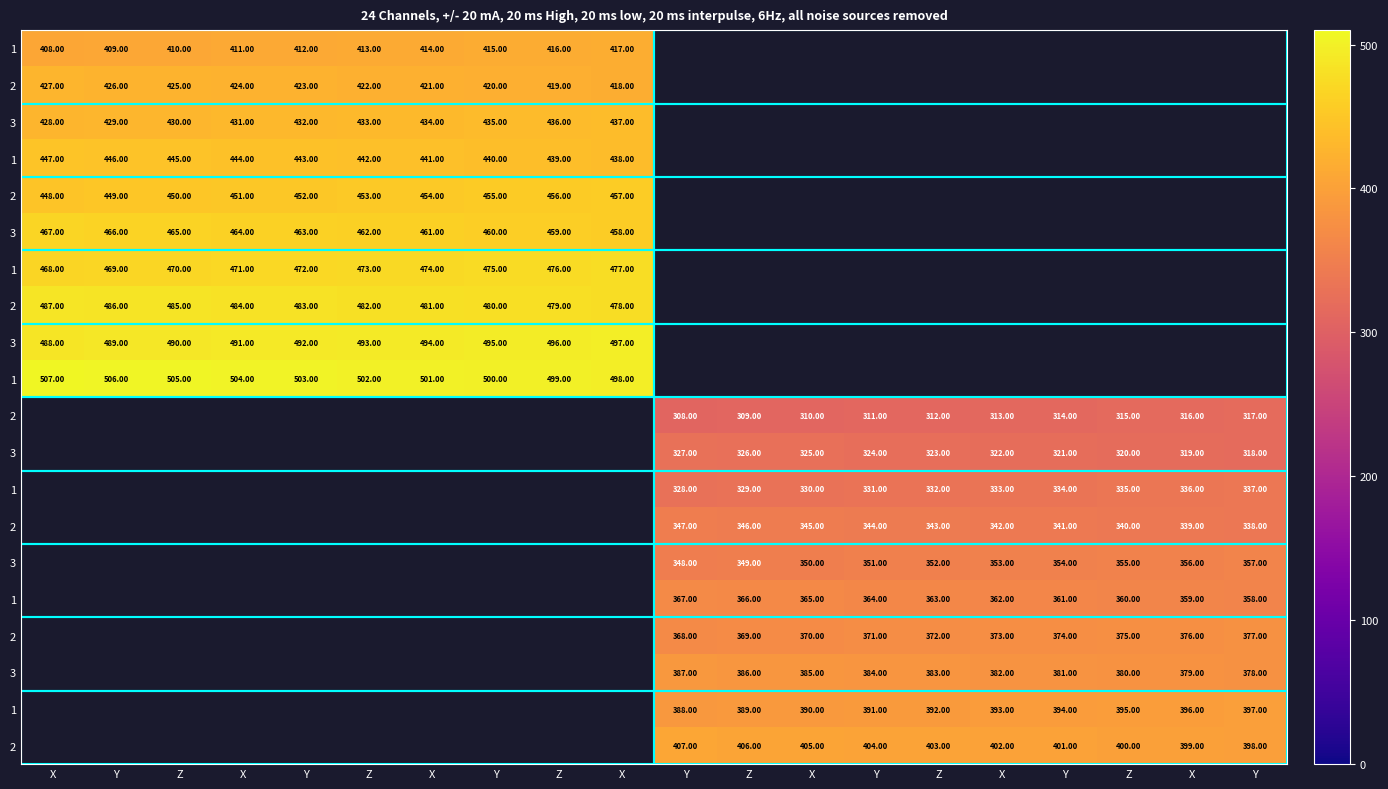

Count the number of categories in the chart.

20